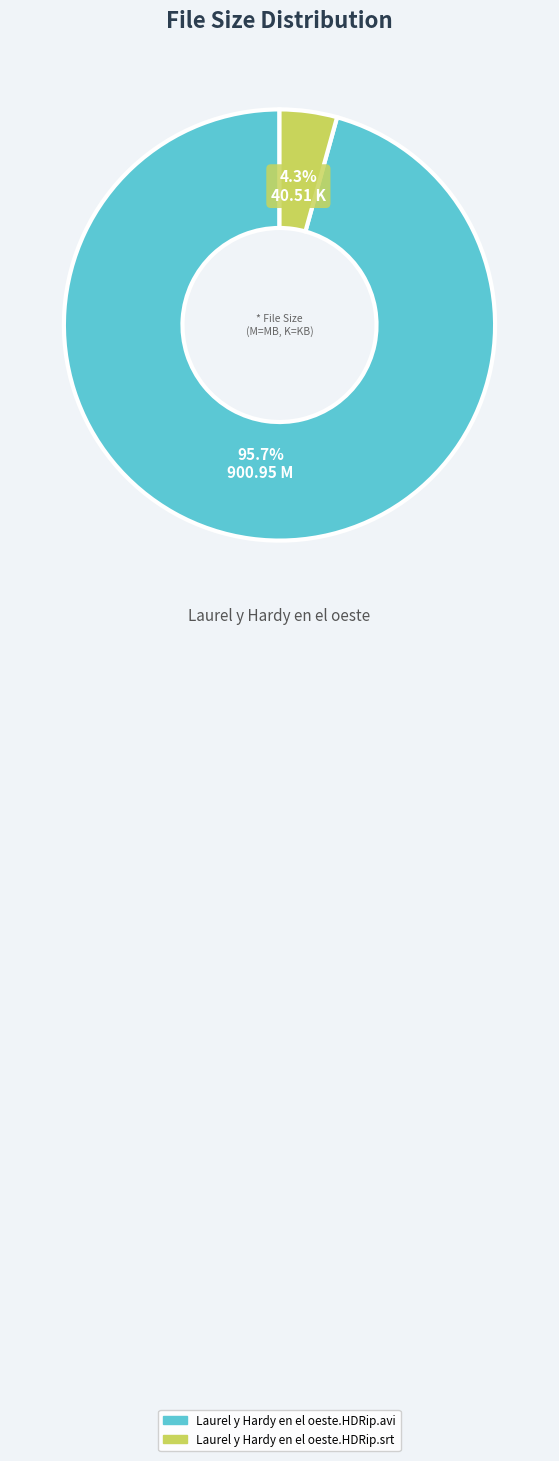

To the nearest percent, what portion does Laurel y Hardy en el oeste.HDRip.srt represent?

4%